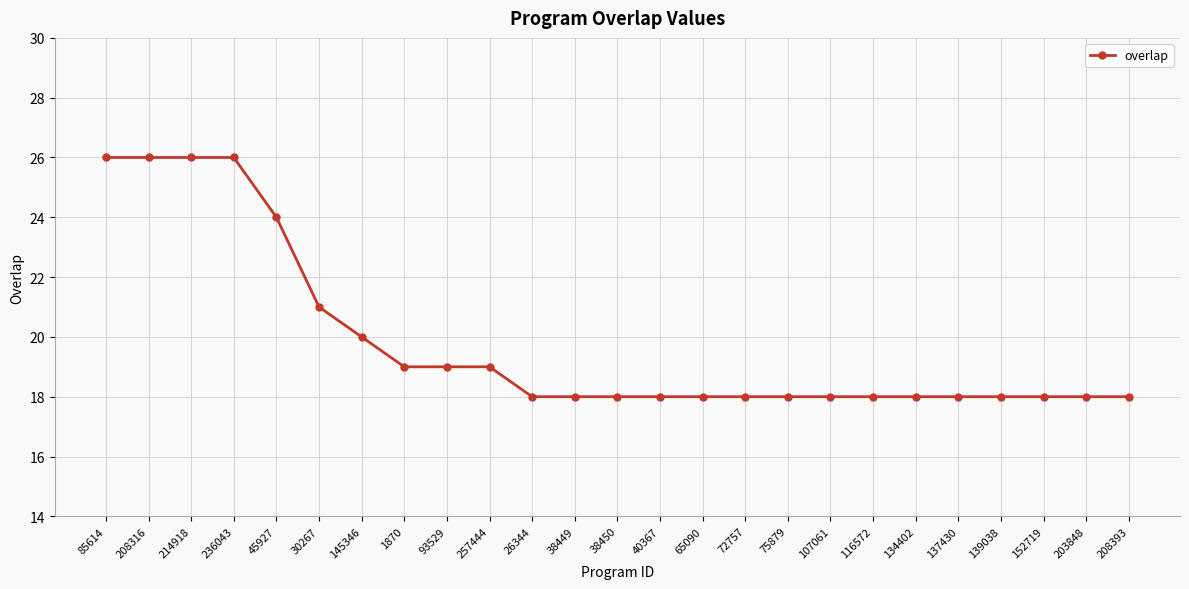

What value does the data have at 38449?

18